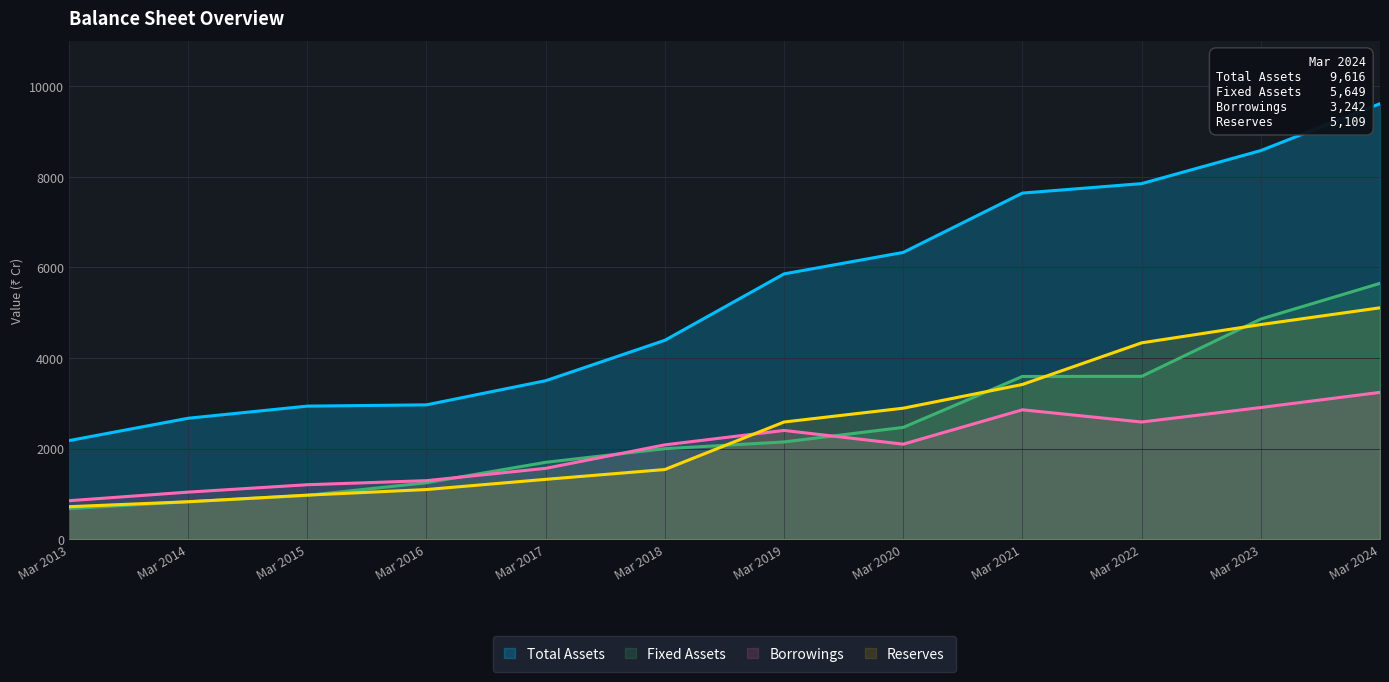

What is the difference between the maximum and minimum values in the Reserves series?

4392